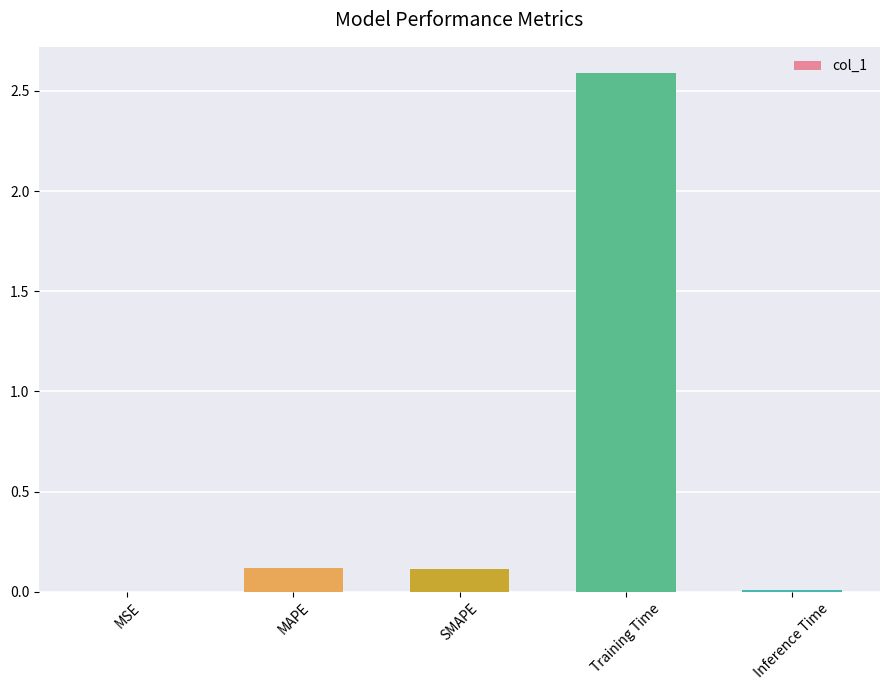

Between MSE and Training Time, which is larger?

Training Time